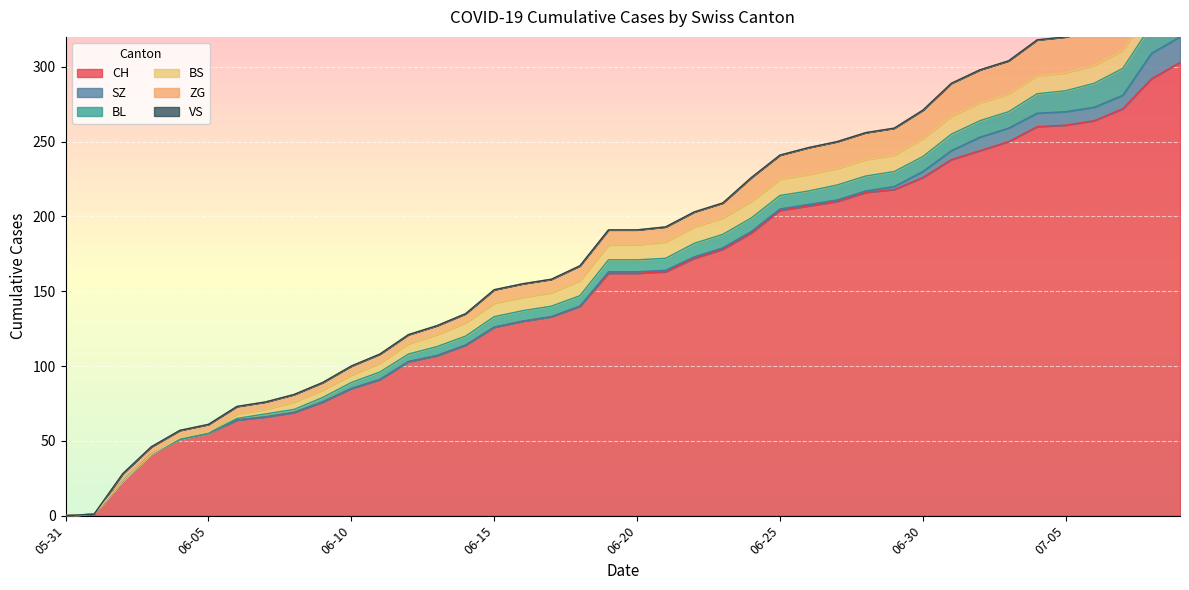

True or false: ZG and BL cross at least once.

False